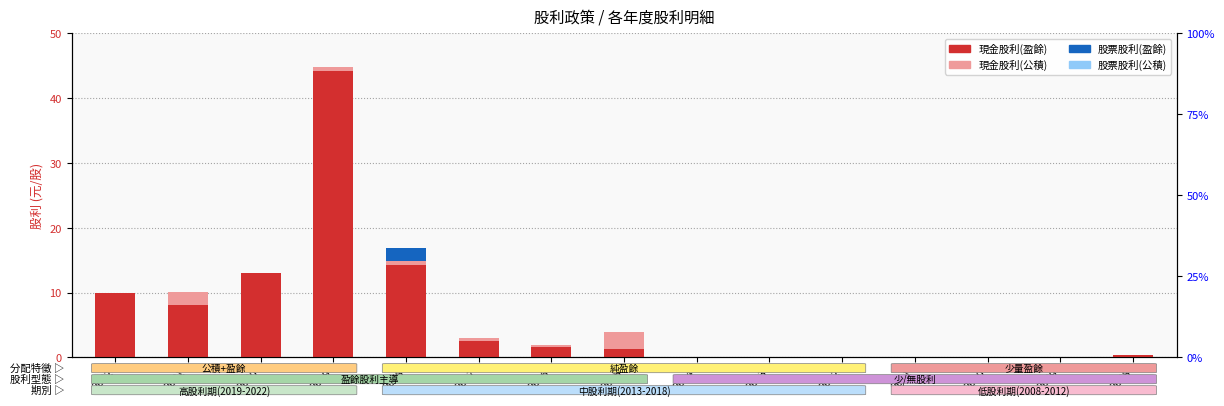

How many bars are there in each group?

4